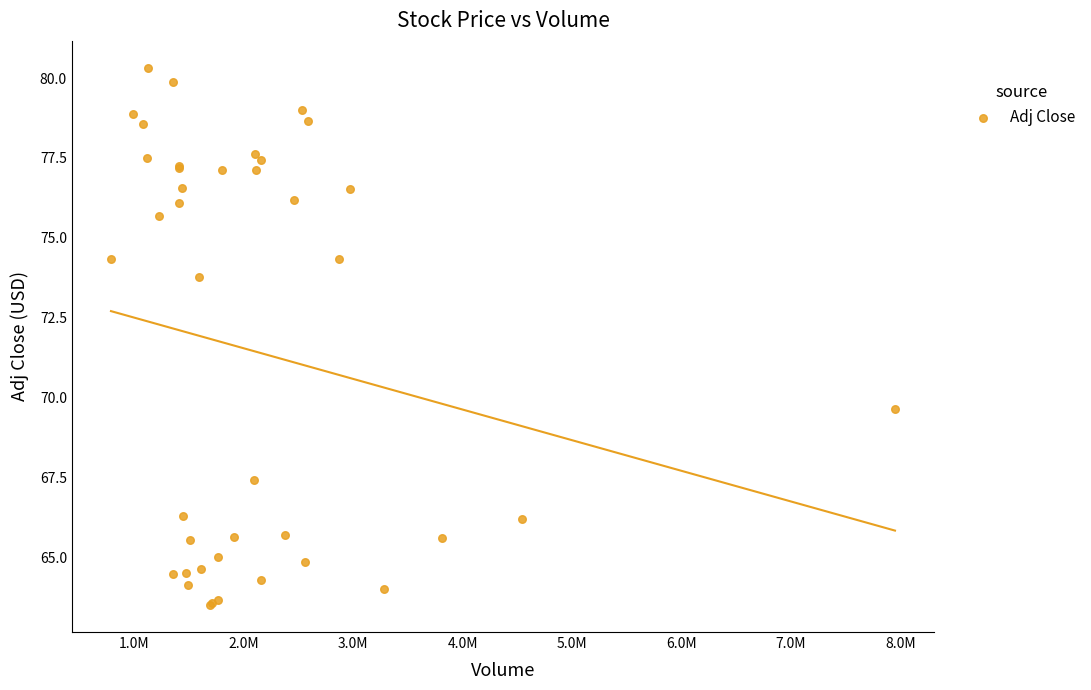

What Y value in the scatter plot is closest to 71?

69.6